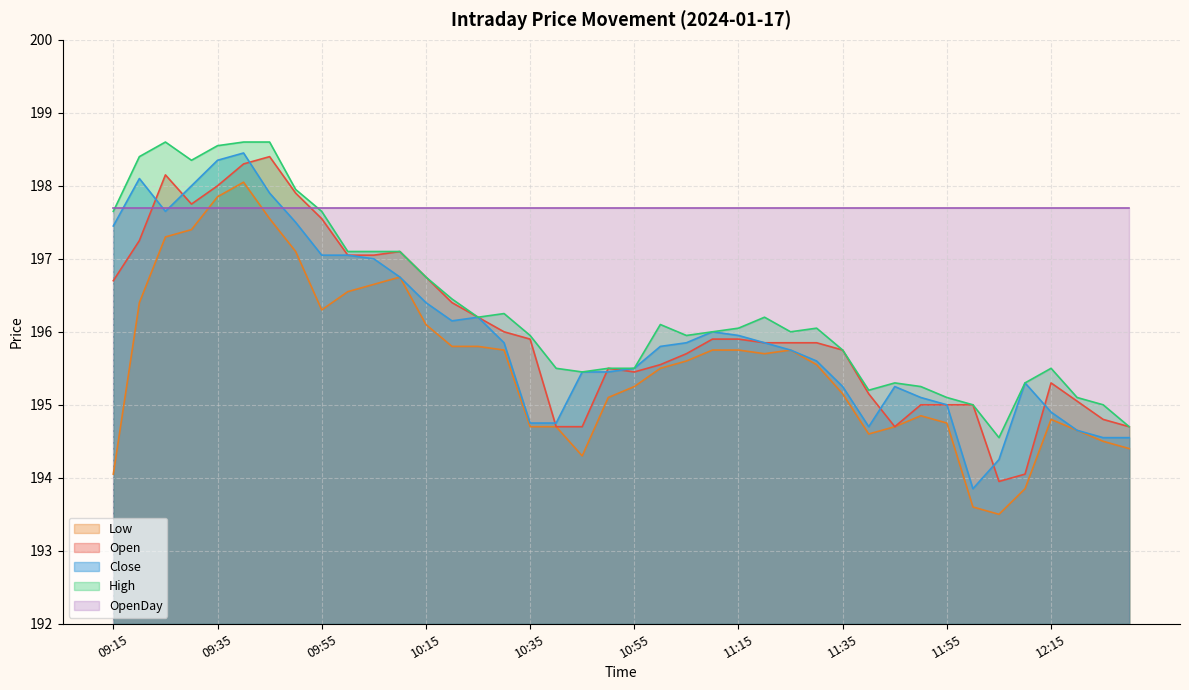

Where is Low nearest to the value 195?

10:50